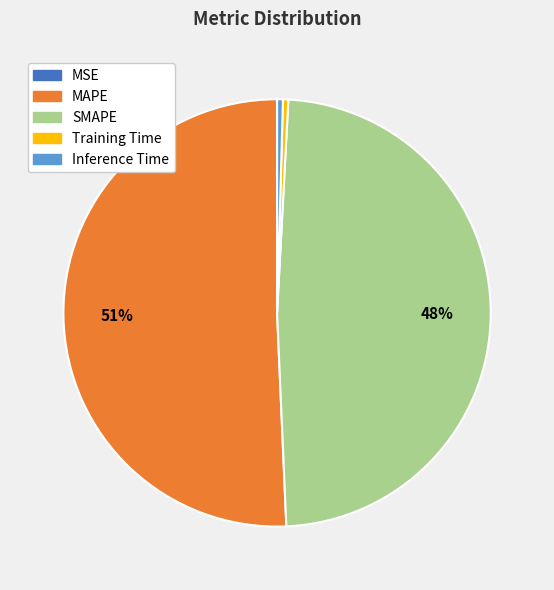

What percentage is the SMAPE slice, to the nearest percent?

48%